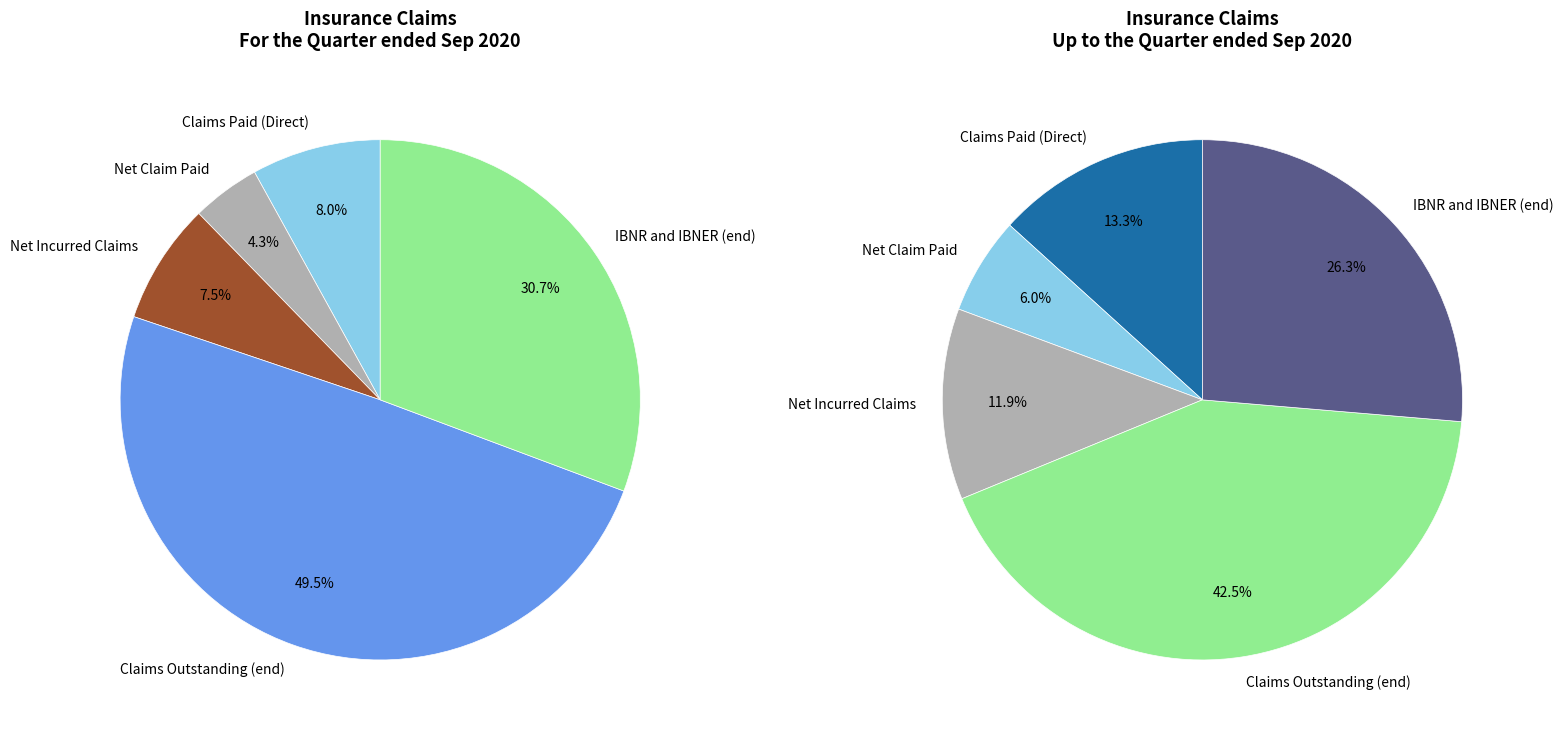

Does Claims Outstanding (end) represent more than half of the total?

No